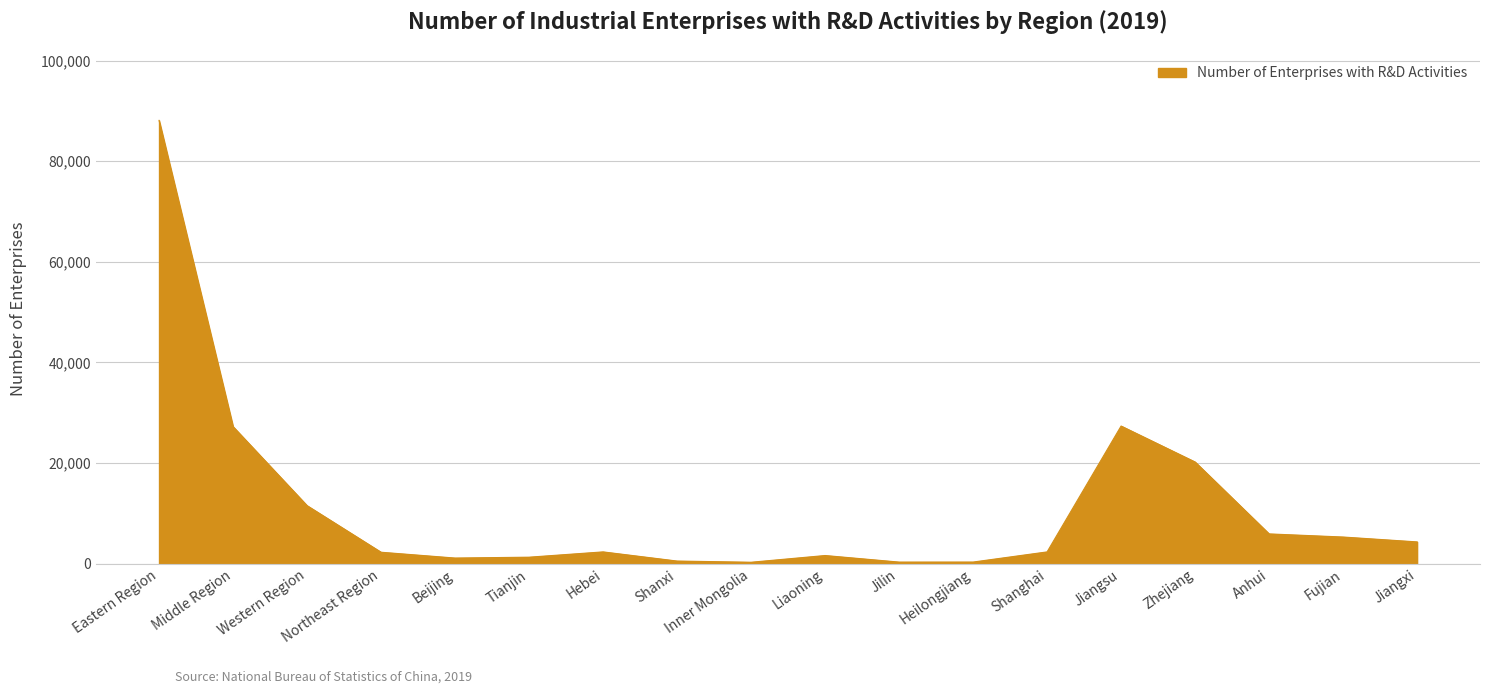

What is the sum of the values at Zhejiang and Tianjin?

21515